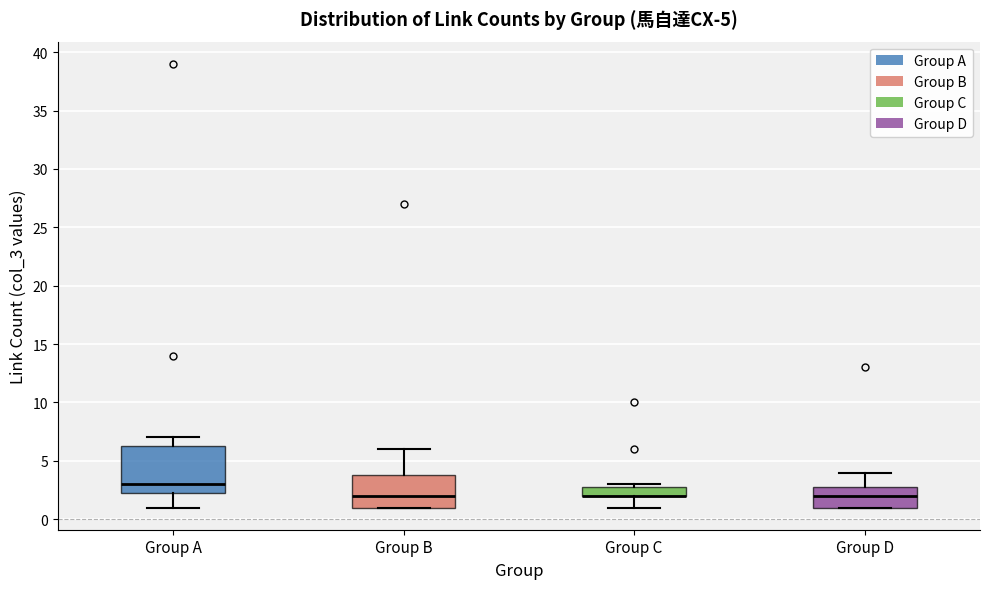

Which box is the tallest, from its lower edge to its upper edge?

Group A